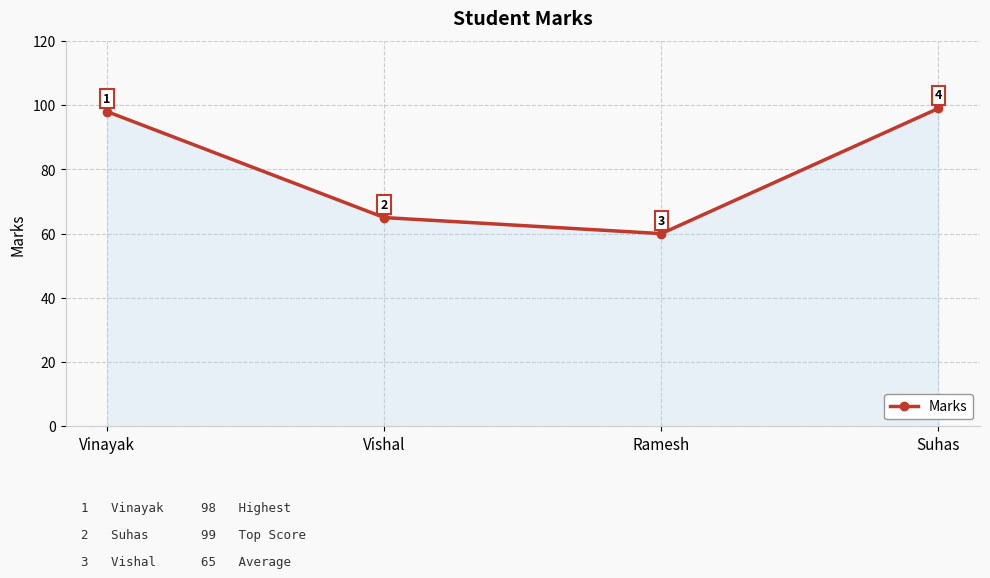

What is the difference between the maximum and minimum values?

39